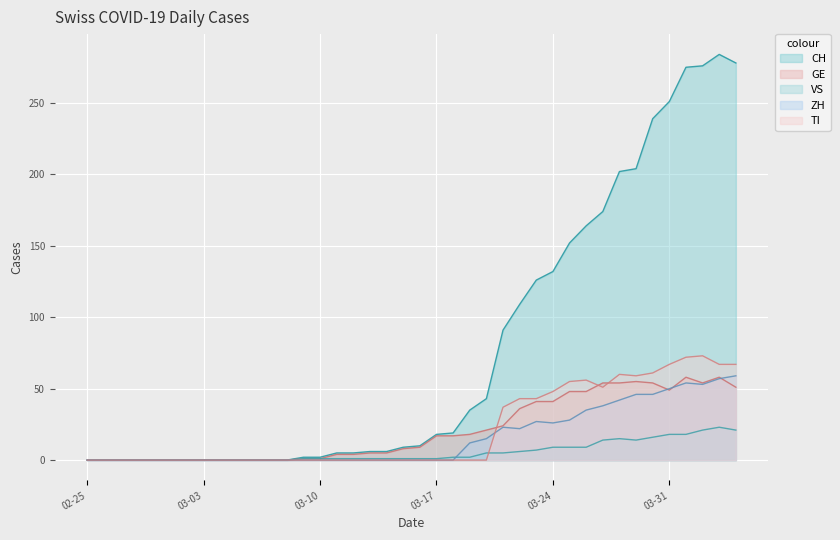

Count the number of data series in this chart.

5